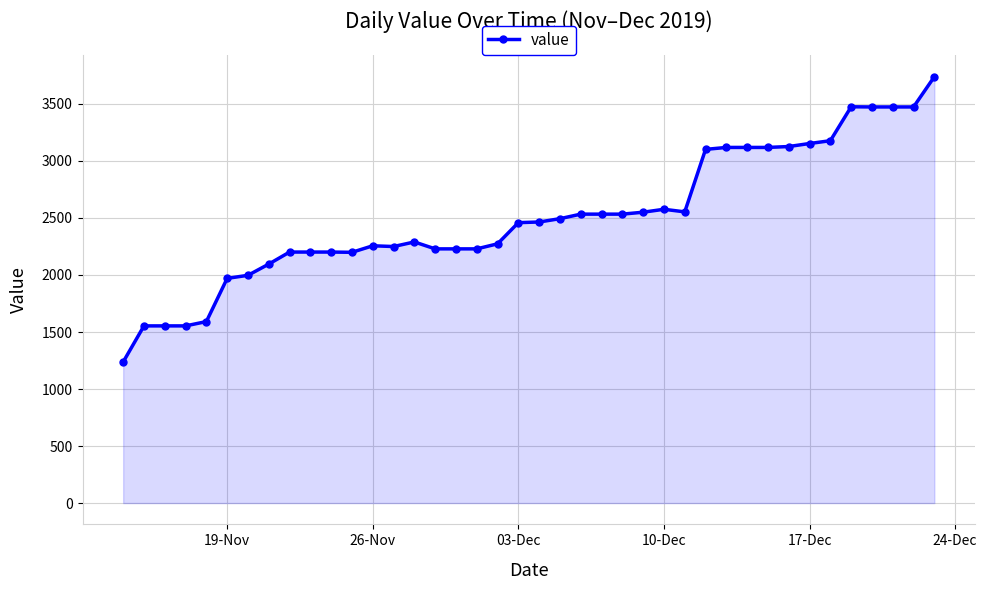

What is the difference between the second highest and second lowest values?

1921.3